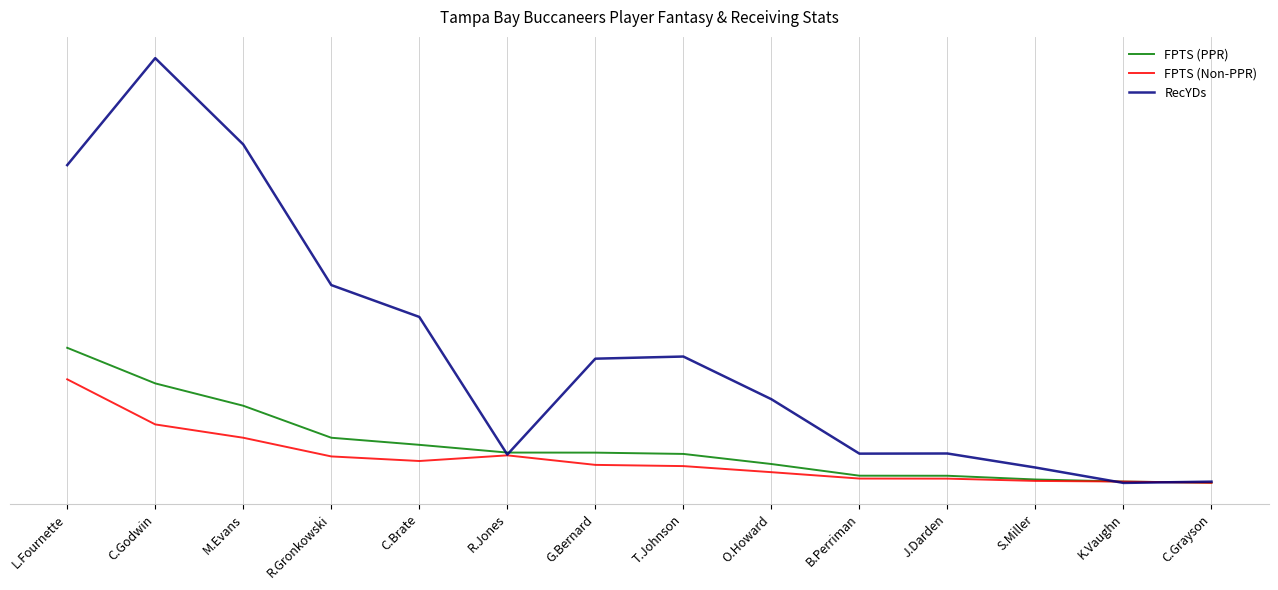

Is this an area chart (filled region under the line)?

No